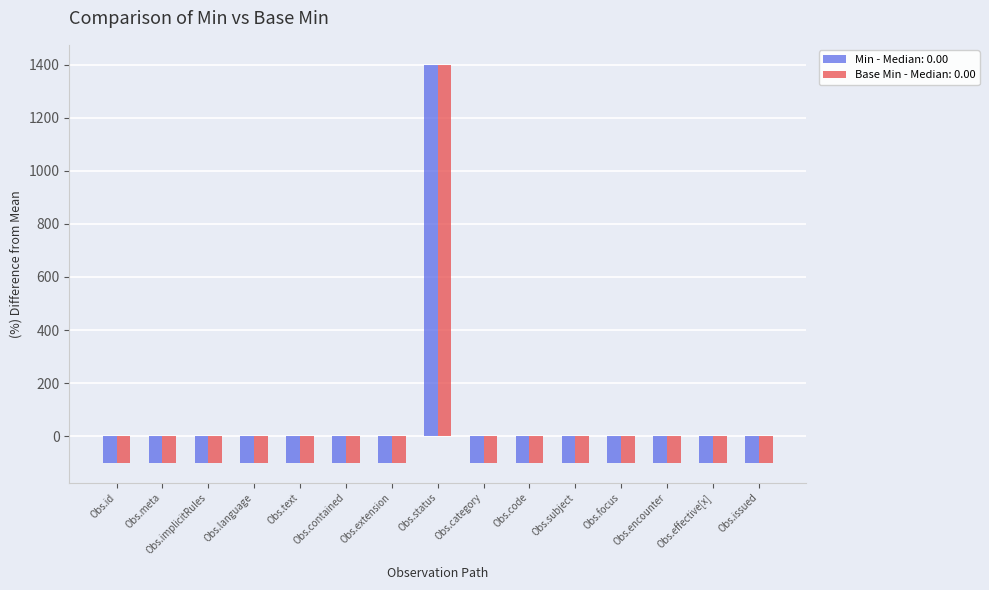

What is the sum of the Min - Median: 0.00 values at Obs.encounter and Obs.contained?

-200